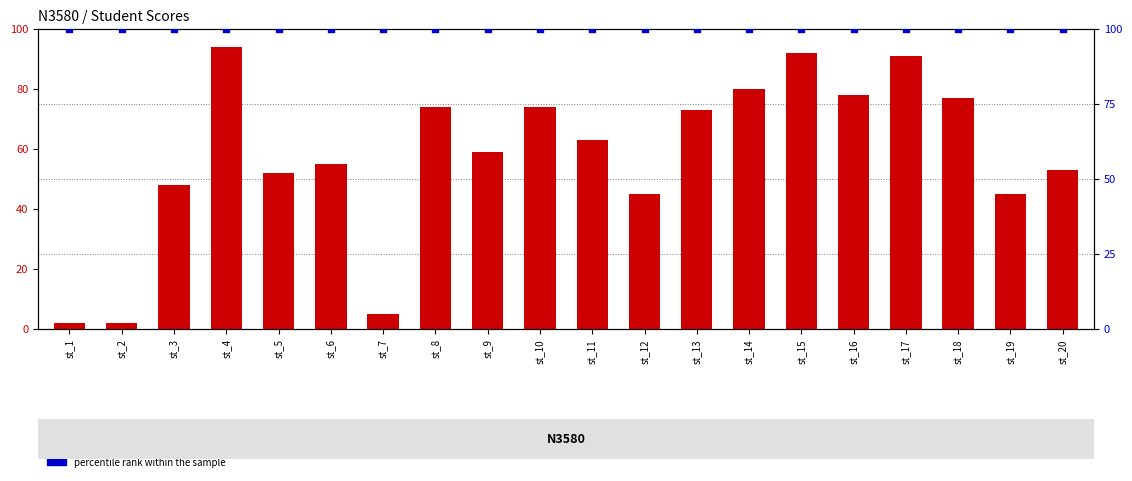

At which category is the sum across all series the highest?

st_4